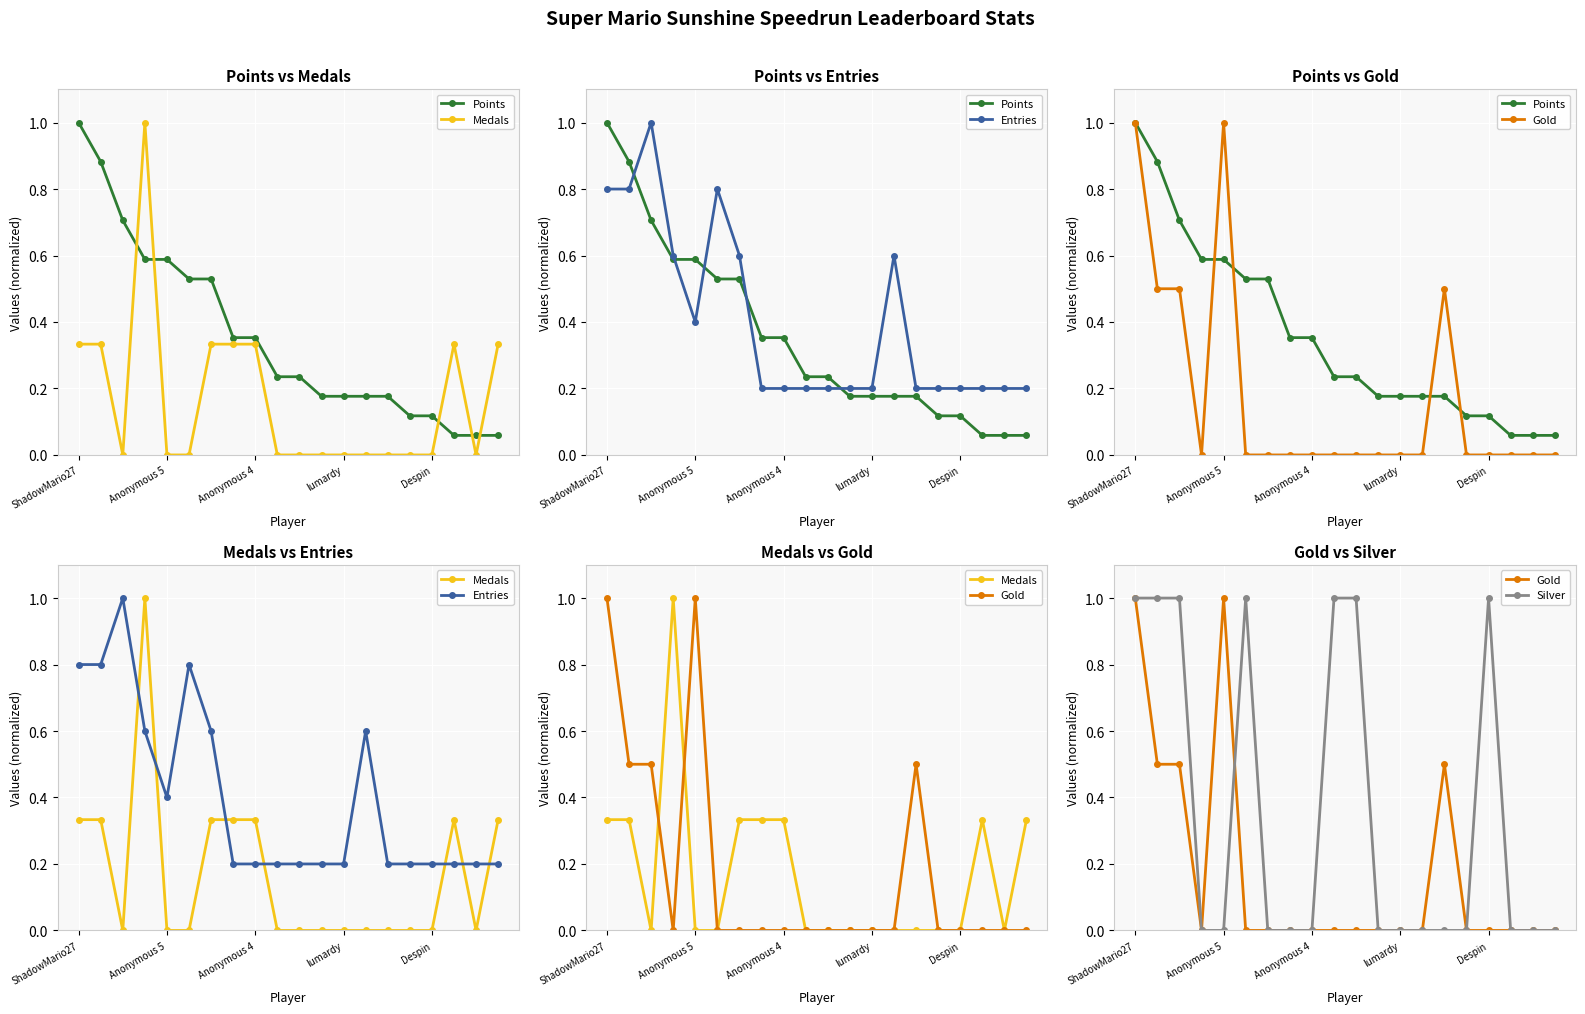

How many positive values does the Gold series have?

5